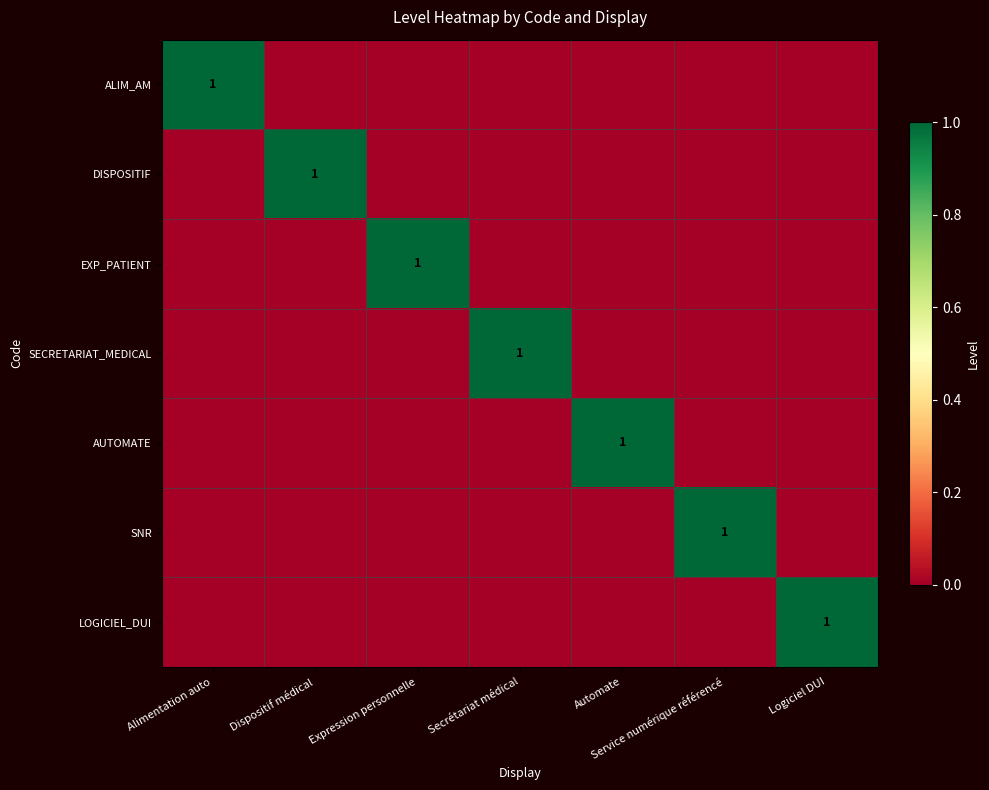

True or false: SECRETARIAT_MEDICAL has a value of 1 at Secrétariat médical.

True